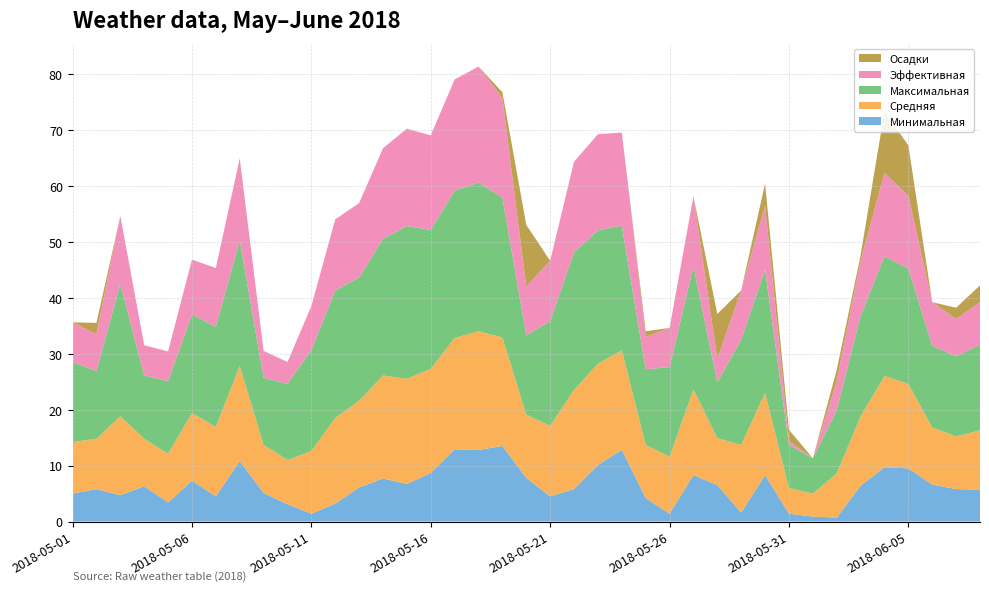

Reading left to right, list all the values displayed in this chart.

Минимальная: 2018-05-01=5.0	2018-05-02=5.8	2018-05-03=4.7	2018-05-04=6.3	2018-05-05=3.4	2018-05-06=7.3	2018-05-07=4.5	2018-05-08=10.8	2018-05-09=5.1	2018-05-10=3.1	2018-05-11=1.4	2018-05-12=3.2	2018-05-13=6.1	2018-05-14=7.7	2018-05-15=6.7	2018-05-16=8.7	2018-05-17=12.9	2018-05-18=12.8	2018-05-19=13.5	2018-05-20=7.8	2018-05-21=4.5	2018-05-22=5.8	2018-05-23=10.1	2018-05-24=12.8	2018-05-25=4.2	2018-05-26=1.4	2018-05-27=8.3	2018-05-28=6.5	2018-05-29=1.6	2018-05-30=8.3	2018-05-31=1.4	2018-06-01=0.9	2018-06-02=0.7	2018-06-03=6.4	2018-06-04=9.7	2018-06-05=9.5	2018-06-06=6.6	2018-06-07=5.8	2018-06-08=5.7
Средняя: 2018-05-01=9.2	2018-05-02=9.0	2018-05-03=14.1	2018-05-04=8.5	2018-05-05=8.7	2018-05-06=12.1	2018-05-07=12.4	2018-05-08=17.0	2018-05-09=8.6	2018-05-10=7.9	2018-05-11=11.2	2018-05-12=15.3	2018-05-13=15.5	2018-05-14=18.4	2018-05-15=18.8	2018-05-16=18.6	2018-05-17=19.9	2018-05-18=21.2	2018-05-19=19.4	2018-05-20=11.3	2018-05-21=12.6	2018-05-22=17.7	2018-05-23=18.1	2018-05-24=17.8	2018-05-25=9.5	2018-05-26=10.2	2018-05-27=15.3	2018-05-28=8.4	2018-05-29=12.1	2018-05-30=14.7	2018-05-31=4.6	2018-06-01=4.1	2018-06-02=7.9	2018-06-03=12.4	2018-06-04=16.3	2018-06-05=15.1	2018-06-06=10.2	2018-06-07=9.4	2018-06-08=10.6
Максимальная: 2018-05-01=14.3	2018-05-02=12.1	2018-05-03=23.7	2018-05-04=11.3	2018-05-05=13.0	2018-05-06=17.6	2018-05-07=17.9	2018-05-08=22.4	2018-05-09=12.0	2018-05-10=13.6	2018-05-11=18.0	2018-05-12=22.8	2018-05-13=22.0	2018-05-14=24.4	2018-05-15=27.3	2018-05-16=24.8	2018-05-17=26.3	2018-05-18=26.6	2018-05-19=25.0	2018-05-20=14.2	2018-05-21=18.7	2018-05-22=24.6	2018-05-23=23.8	2018-05-24=22.3	2018-05-25=13.5	2018-05-26=16.0	2018-05-27=22.0	2018-05-28=10.0	2018-05-29=18.8	2018-05-30=22.0	2018-05-31=7.7	2018-06-01=6.3	2018-06-02=11.3	2018-06-03=17.9	2018-06-04=21.4	2018-06-05=20.6	2018-06-06=14.6	2018-06-07=14.3	2018-06-08=15.3
Эффективная: 2018-05-01=7.1	2018-05-02=6.6	2018-05-03=12.1	2018-05-04=5.4	2018-05-05=5.3	2018-05-06=9.8	2018-05-07=10.5	2018-05-08=14.7	2018-05-09=4.8	2018-05-10=3.9	2018-05-11=7.9	2018-05-12=12.7	2018-05-13=13.3	2018-05-14=16.2	2018-05-15=17.4	2018-05-16=16.9	2018-05-17=19.9	2018-05-18=20.7	2018-05-19=17.8	2018-05-20=8.7	2018-05-21=10.8	2018-05-22=16.2	2018-05-23=17.2	2018-05-24=16.6	2018-05-25=5.8	2018-05-26=7.0	2018-05-27=12.5	2018-05-28=4.2	2018-05-29=8.8	2018-05-30=11.4	2018-05-31=0.7	2018-06-01=0.0	2018-06-02=5.2	2018-06-03=9.9	2018-06-04=14.9	2018-06-05=13.0	2018-06-06=7.8	2018-06-07=6.7	2018-06-08=7.6
Осадки: 2018-05-01=0.0	2018-05-02=2.0	2018-05-03=0.0	2018-05-04=0.0	2018-05-05=0.0	2018-05-06=0.0	2018-05-07=0.0	2018-05-08=0.0	2018-05-09=0.0	2018-05-10=0.0	2018-05-11=0.0	2018-05-12=0.0	2018-05-13=0.0	2018-05-14=0.0	2018-05-15=0.0	2018-05-16=0.0	2018-05-17=0.0	2018-05-18=0.0	2018-05-19=1.0	2018-05-20=11.0	2018-05-21=0.0	2018-05-22=0.0	2018-05-23=0.0	2018-05-24=0.0	2018-05-25=1.0	2018-05-26=0.0	2018-05-27=0.0	2018-05-28=8.0	2018-05-29=0.0	2018-05-30=4.0	2018-05-31=2.0	2018-06-01=0.0	2018-06-02=2.0	2018-06-03=1.0	2018-06-04=11.0	2018-06-05=9.0	2018-06-06=0.0	2018-06-07=2.0	2018-06-08=3.0